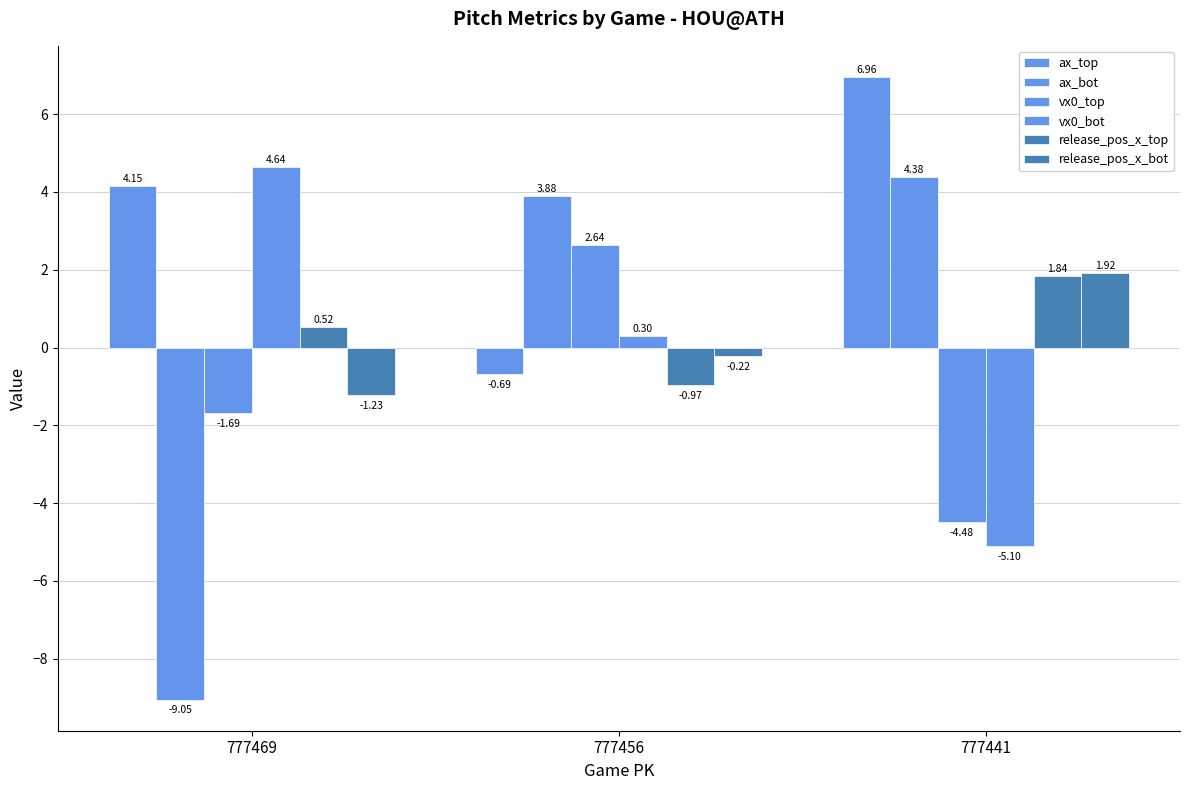

Reading left to right, extract all data points from this chart.

ax_top: 777469=4.2	777456=-0.7	777441=7.0
ax_bot: 777469=-9.0	777456=3.9	777441=4.4
vx0_top: 777469=-1.7	777456=2.6	777441=-4.5
vx0_bot: 777469=4.6	777456=0.3	777441=-5.1
release_pos_x_top: 777469=0.5	777456=-1.0	777441=1.8
release_pos_x_bot: 777469=-1.2	777456=-0.2	777441=1.9